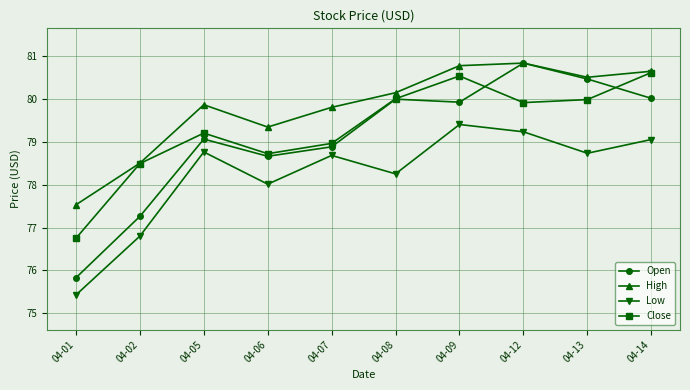

The value of High at 04-14 is 54.7. True or false?

False